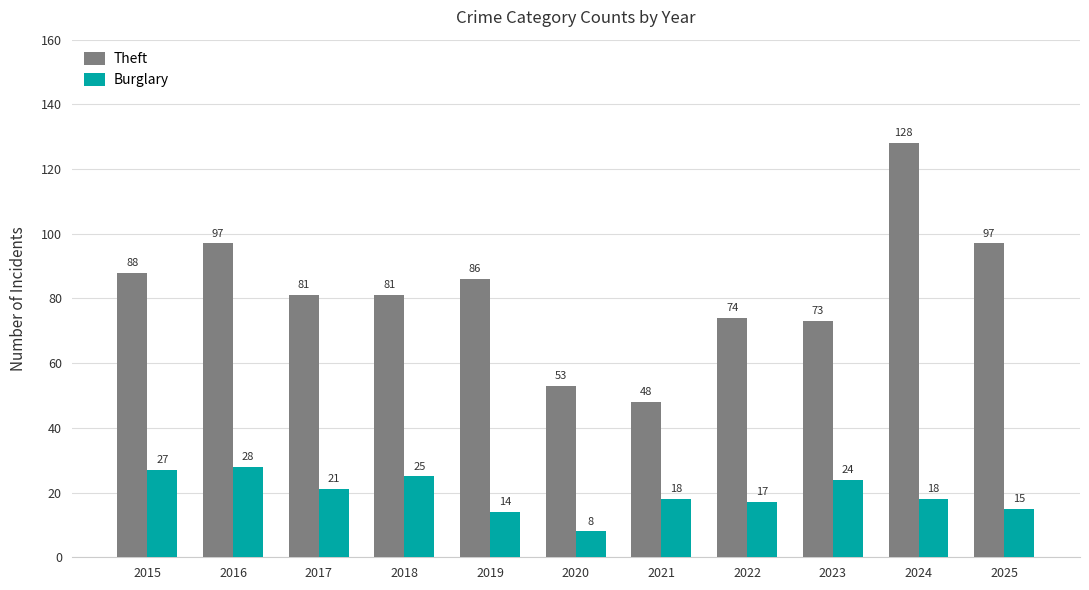

How many bars are there in each group?

2